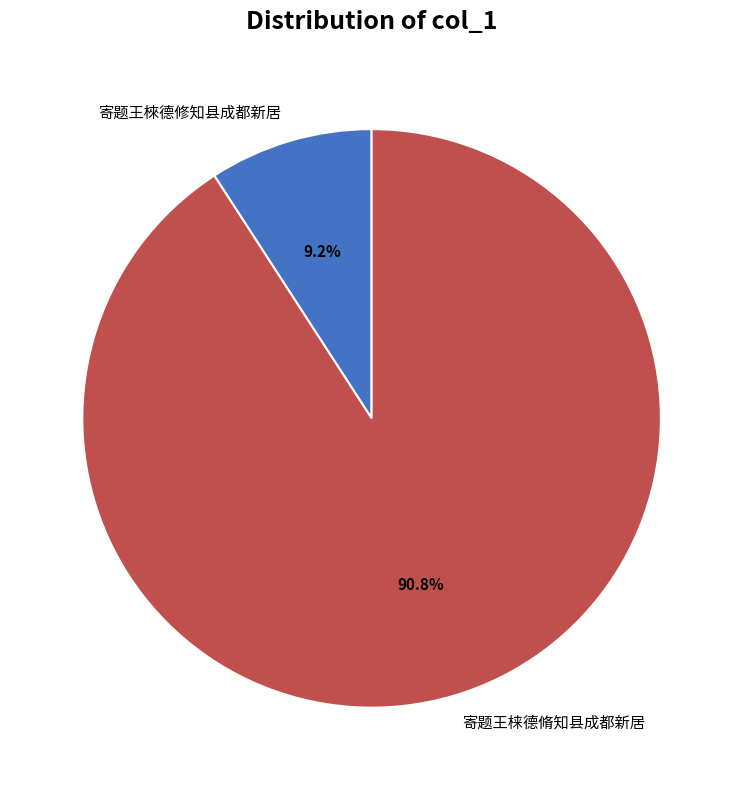

To the nearest percent, what is the combined percentage of 寄题王梾德脩知县成都新居 and 寄题王棶德修知县成都新居?

100%